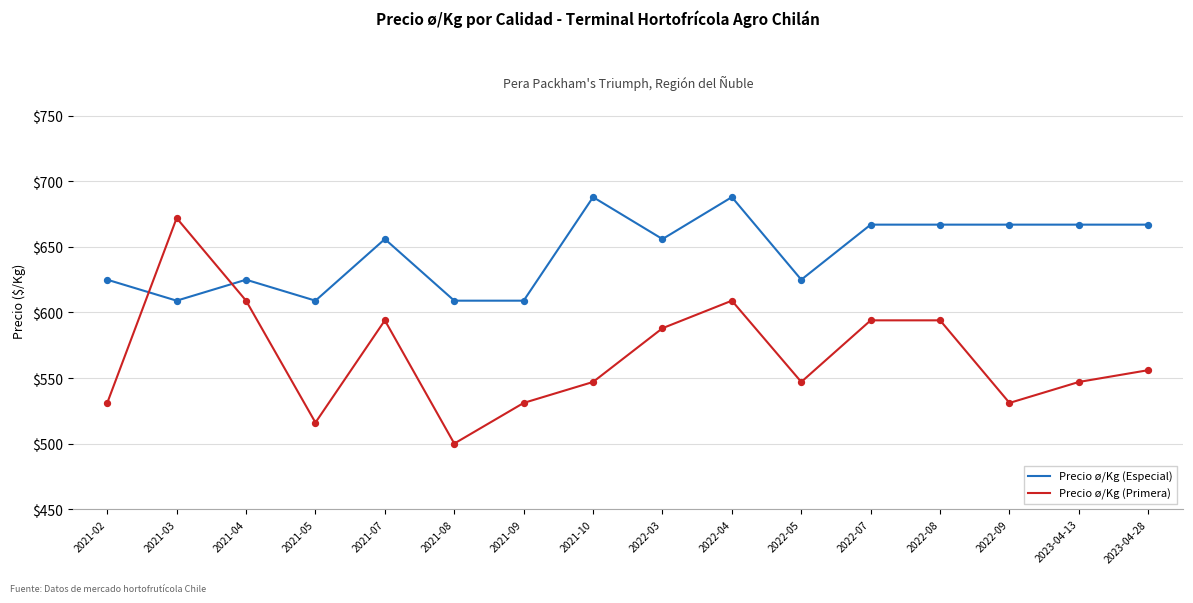

Which series has the largest total across all categories?

Precio ø/Kg (Especial)